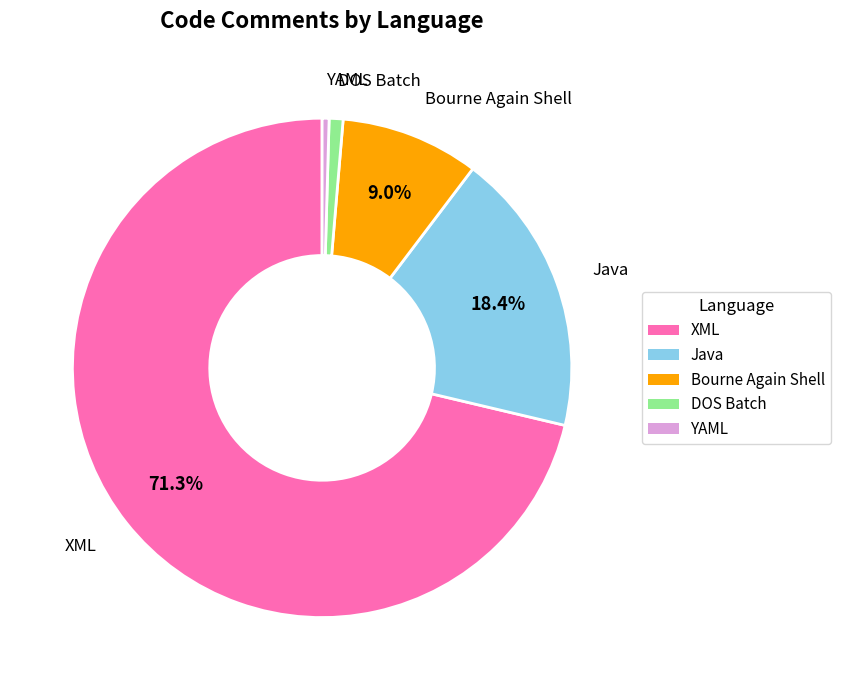

Does any single category account for the majority?

Yes